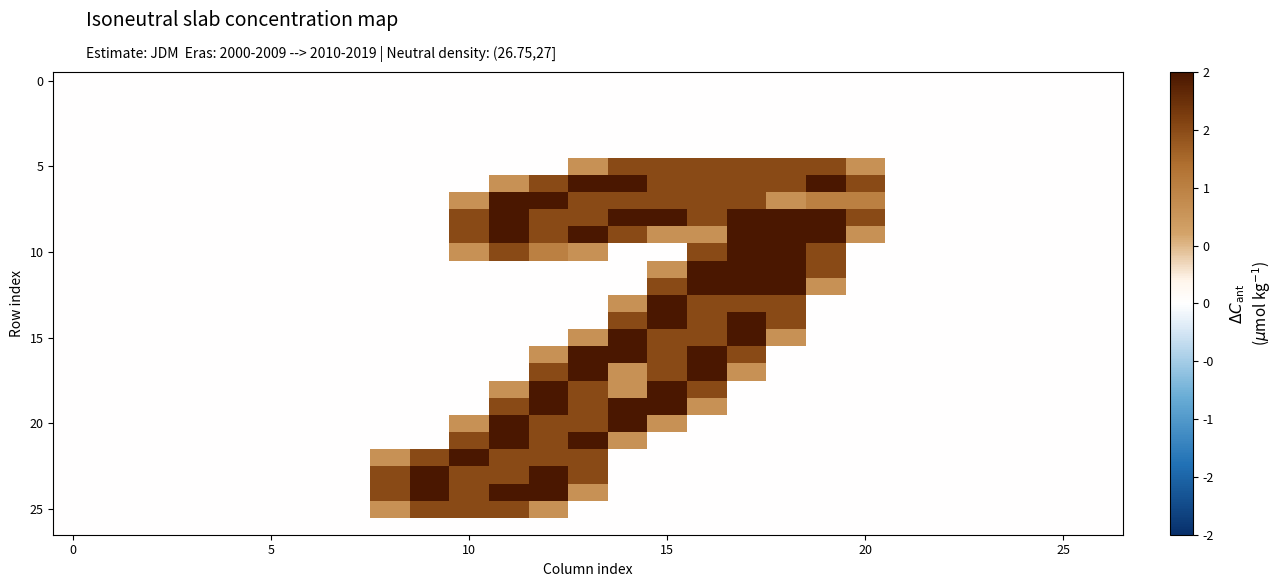

How many distinct data groups are displayed?

27